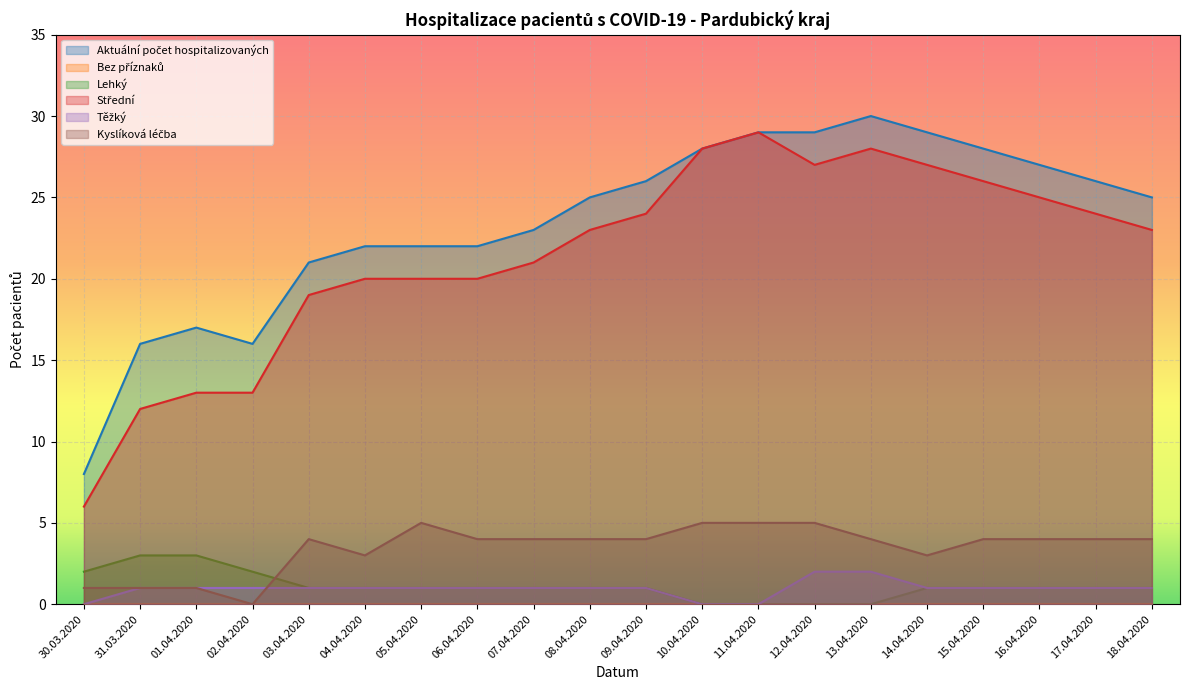

Which category has the highest value in the Aktuální počet hospitalizovaných series?

13.04.2020